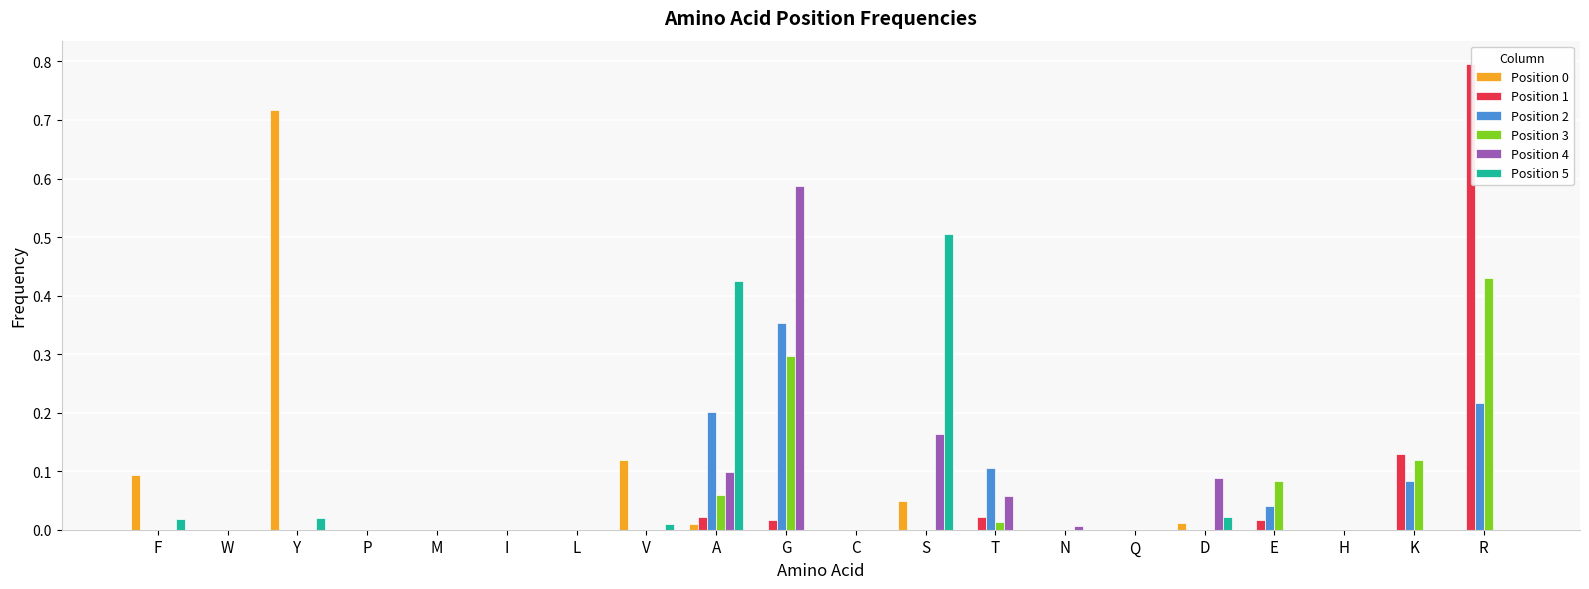

Is the value of Position 1 at K greater than the value of Position 2 at M?

Yes